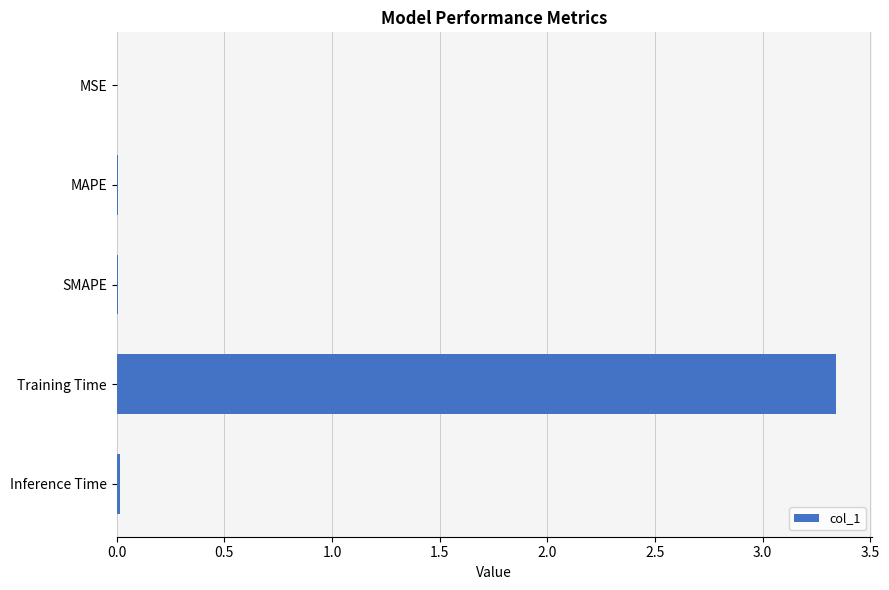

Is it true that the value at MAPE is 0.0?

True